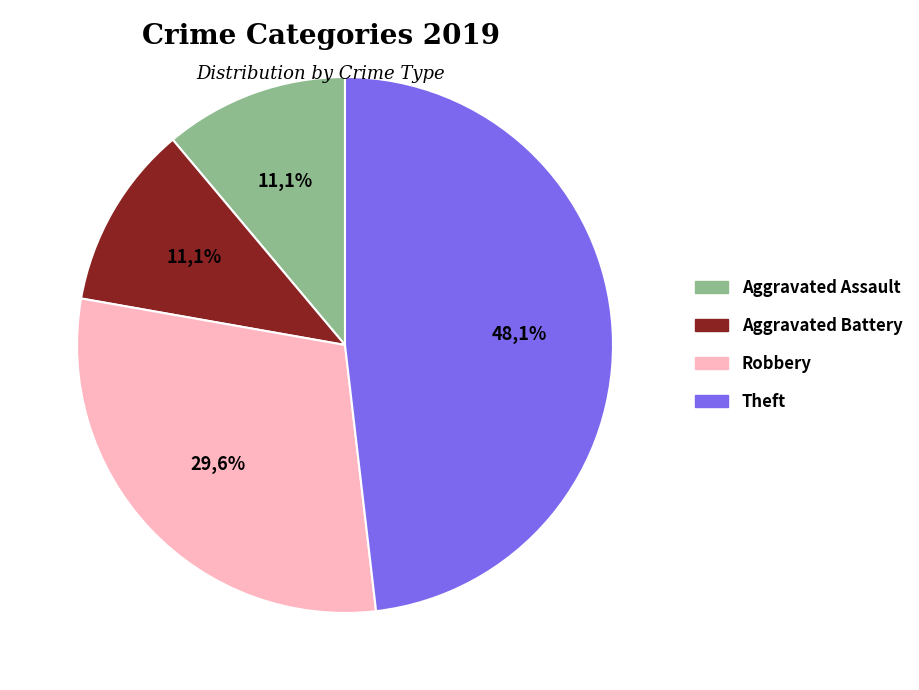

Is the sum of Robbery and Aggravated Assault greater than half?

No